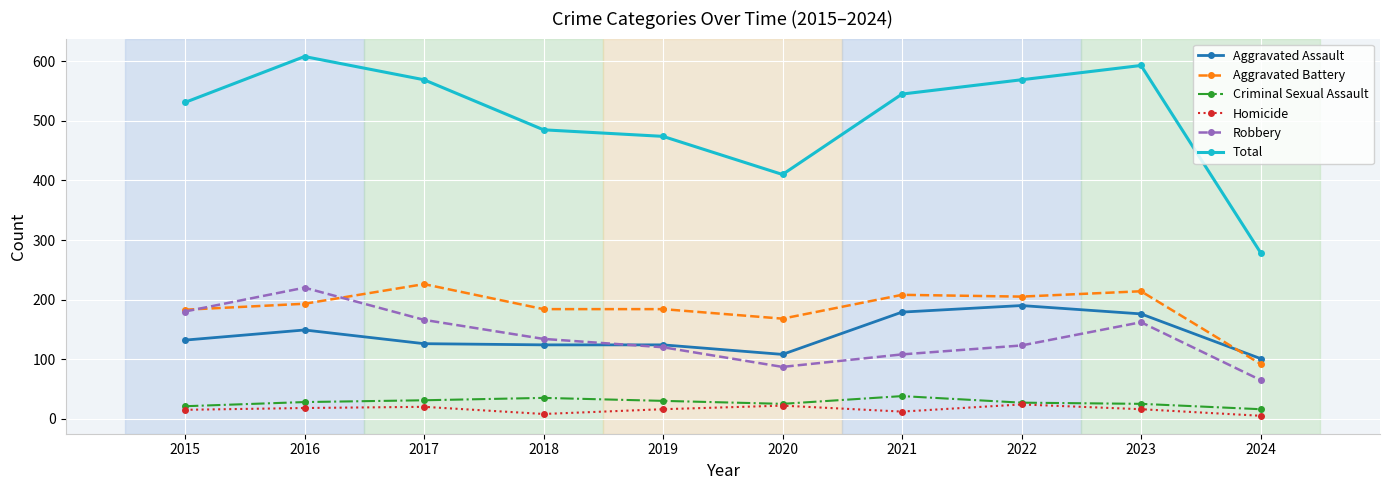

True or false: Aggravated Battery has a value of 290 at 2021.

False